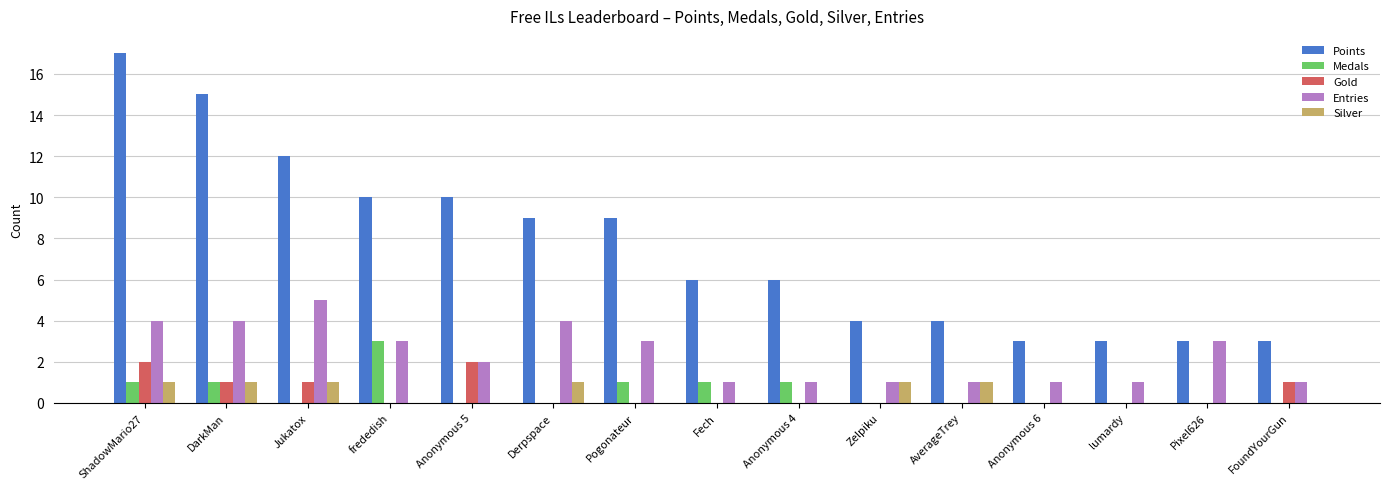

What is the sum of all Gold values?

7